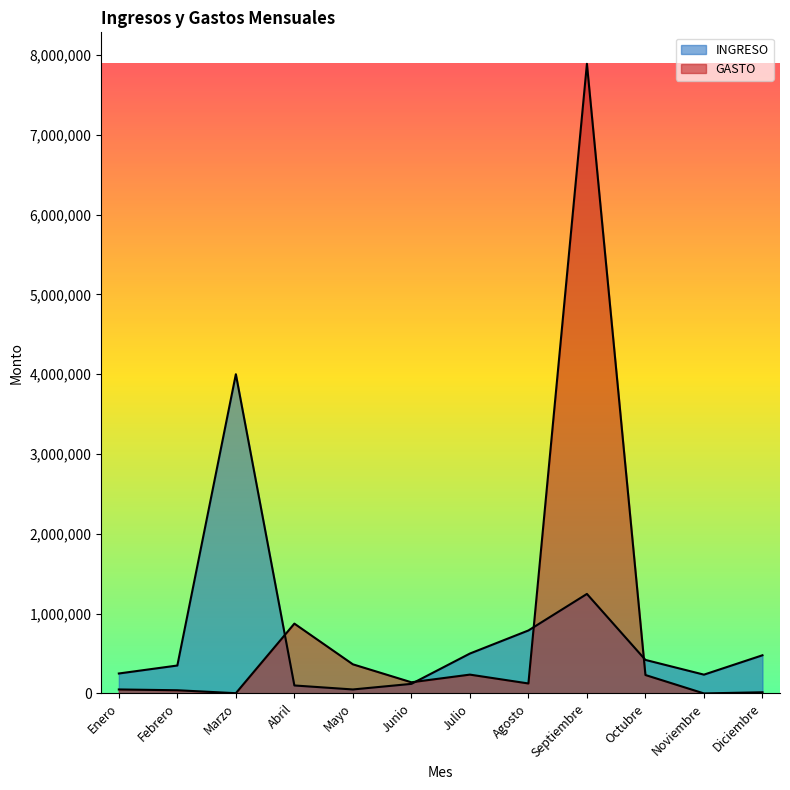

How many values in the INGRESO series are below 420214?

6